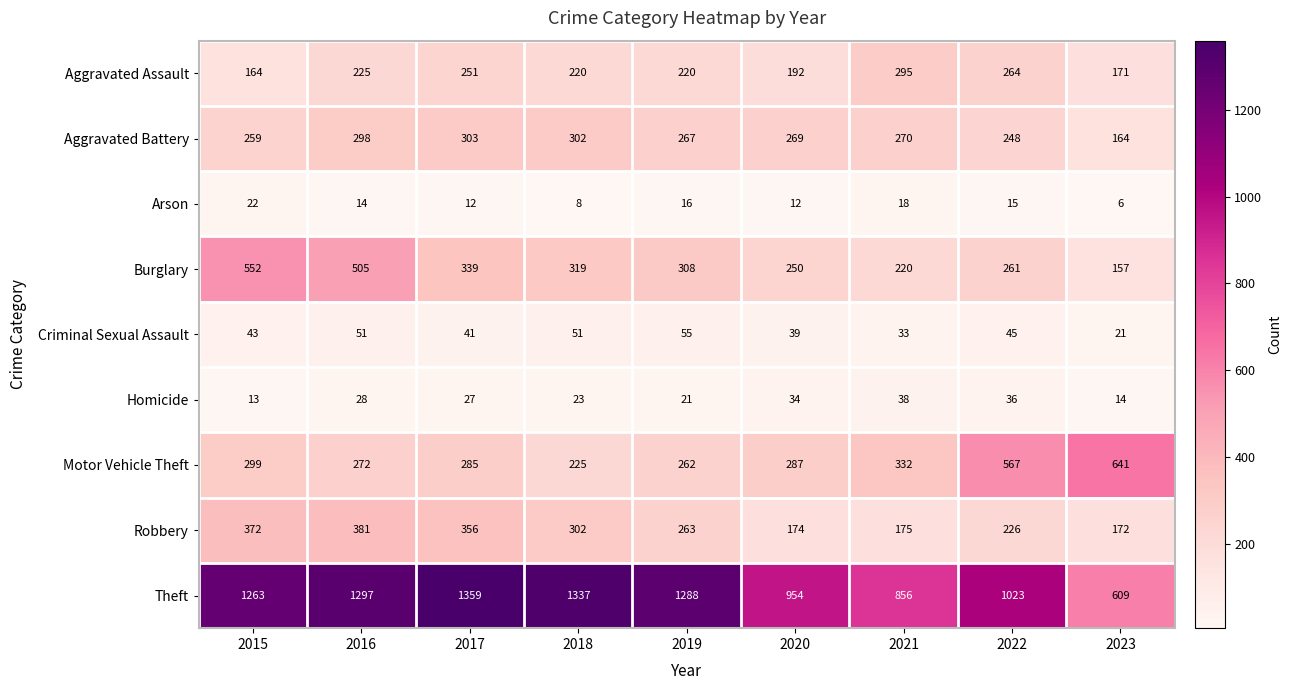

Which category has the highest value across all series?

2017